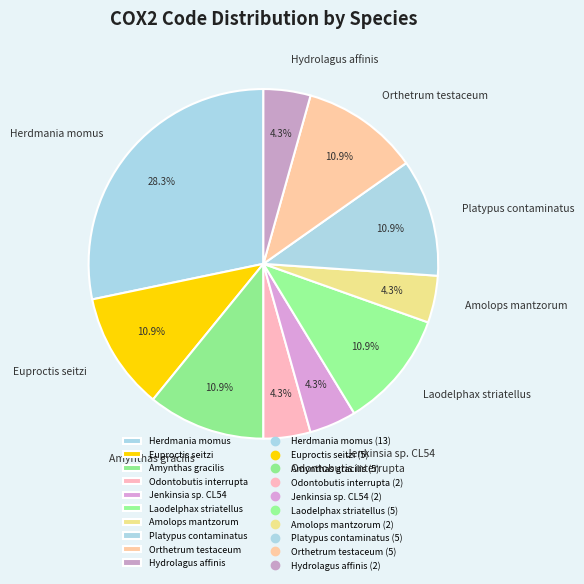

How many segments does this pie chart have?

10